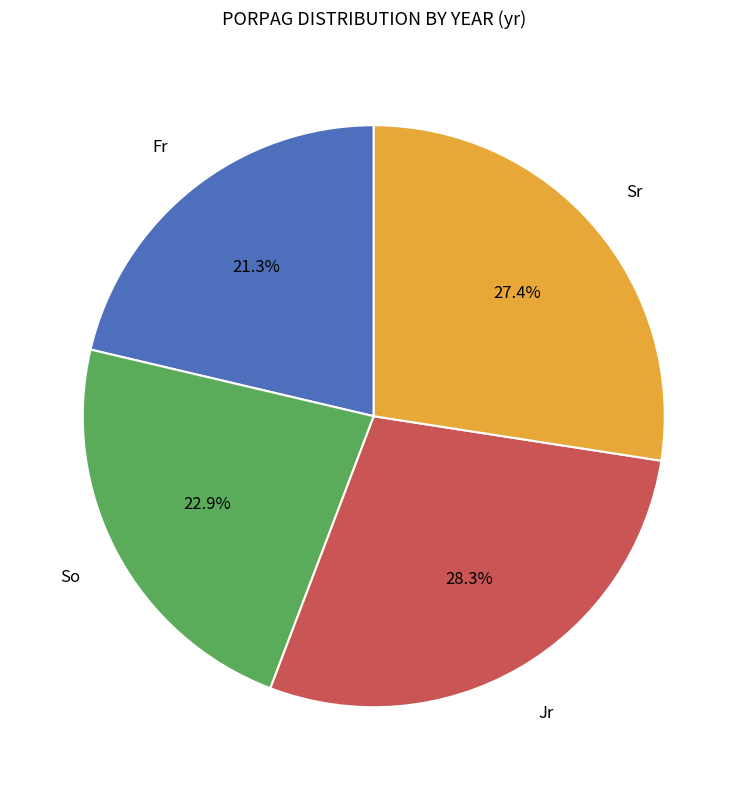

Is there any slice that represents more than half of the pie?

No